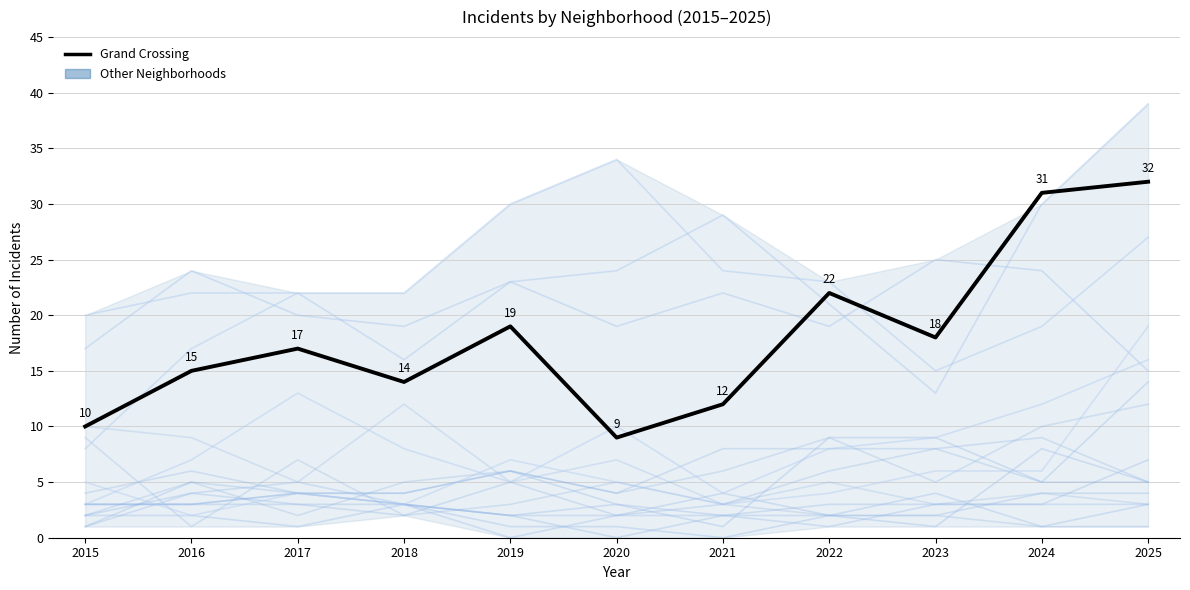

Where is the first local maximum?

2017